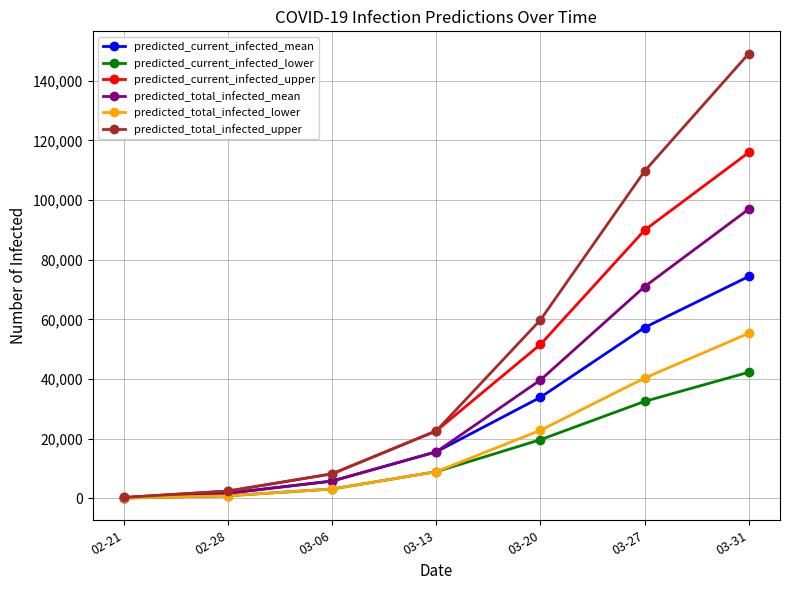

How many data points does each series have?

7